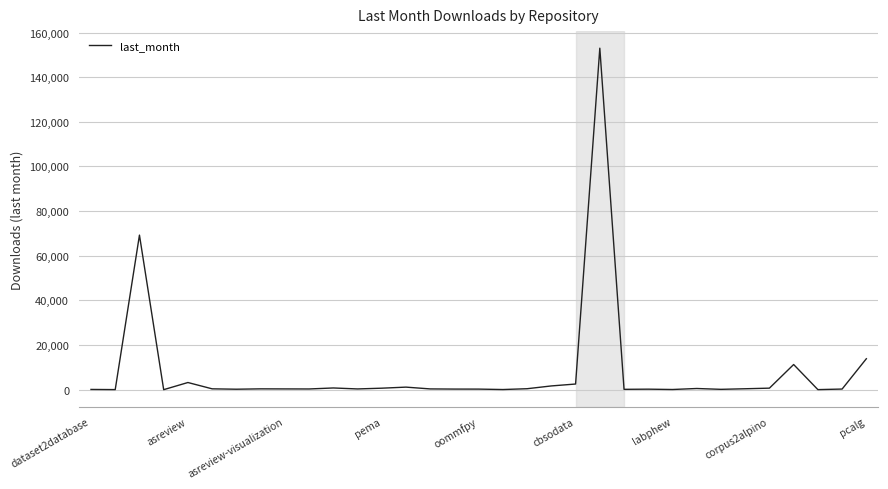

What is the difference between the maximum and minimum values?

152977